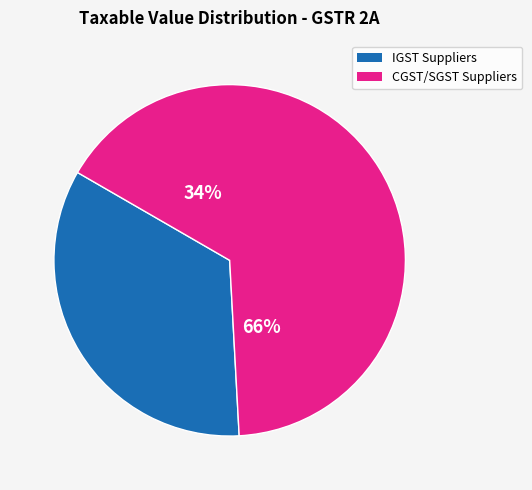

True or false: TIRUPATI AGENCIES (864) accounts for 1% of the total.

False